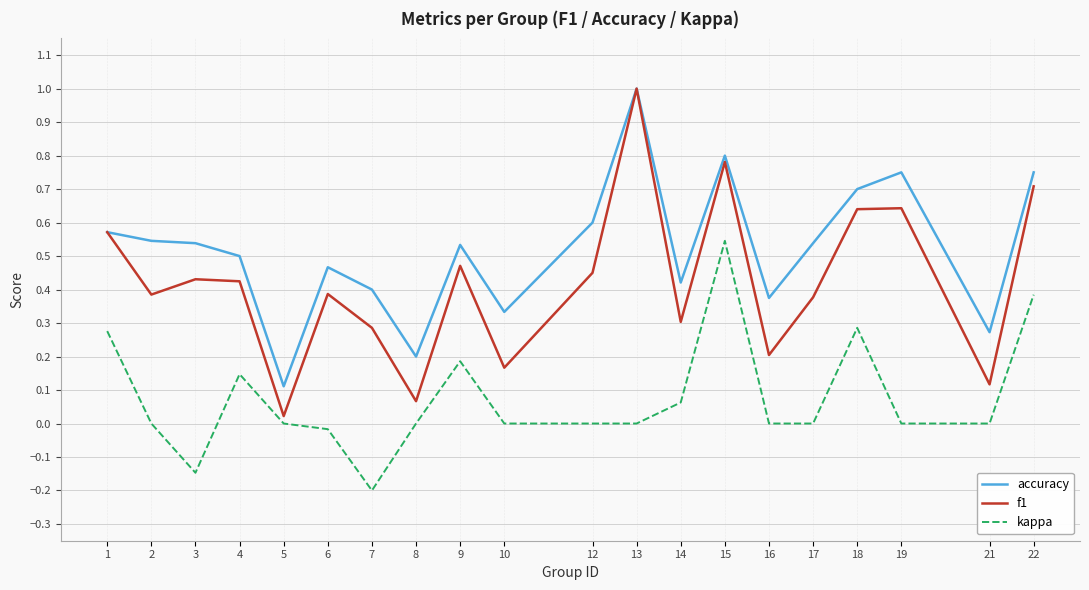

At which category is the sum across all series the highest?

15